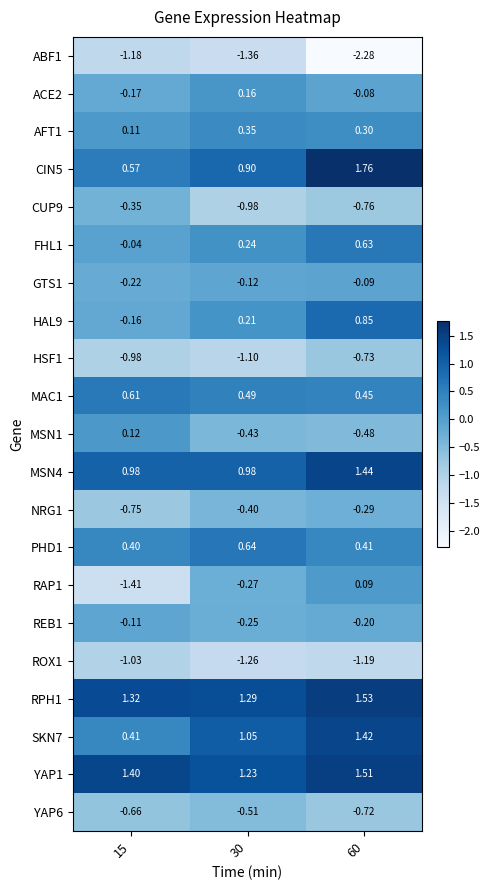

Is the value of CIN5 at 15 greater than the value of RPH1 at 15?

No